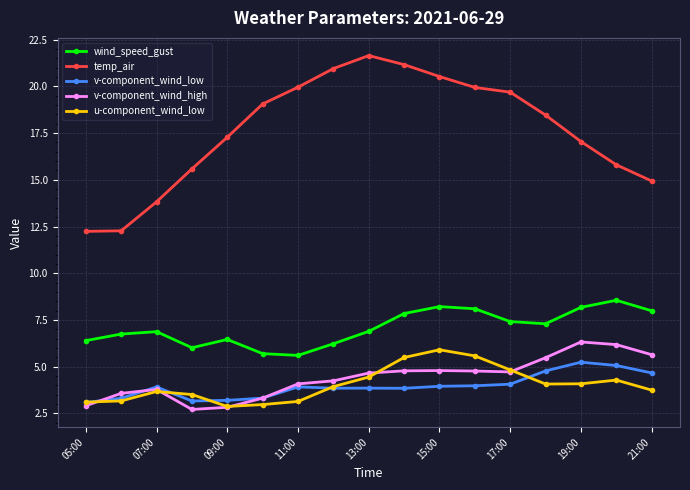

What is the highest value of the wind_speed_gust series?

8.6